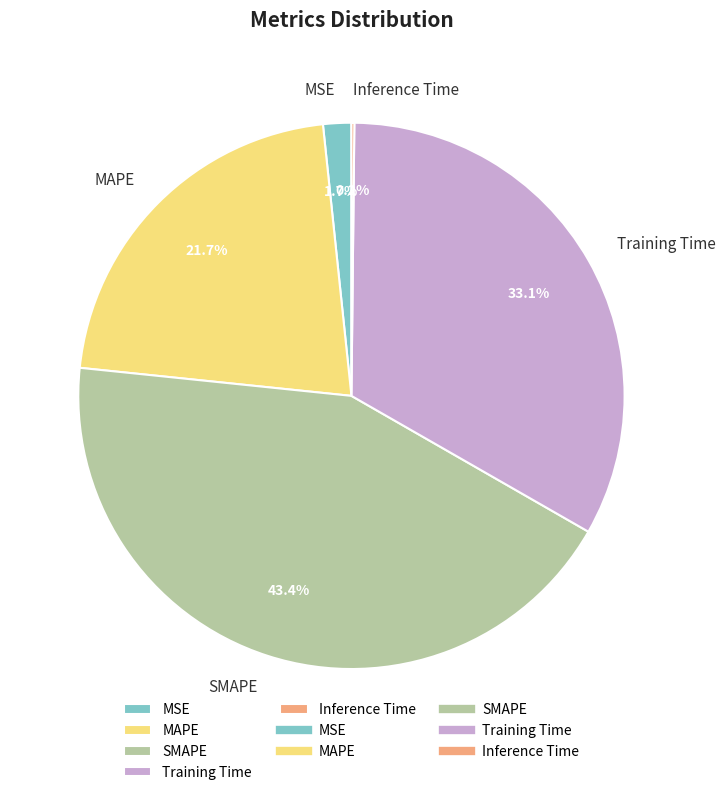

What percentage is NOT represented by MAPE?

78.3%